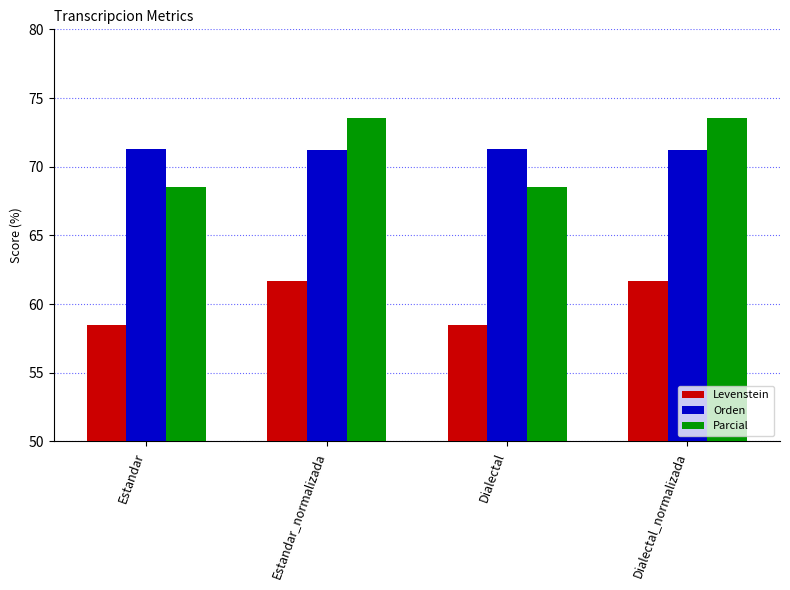

Which series has the widest spread of values?

Parcial